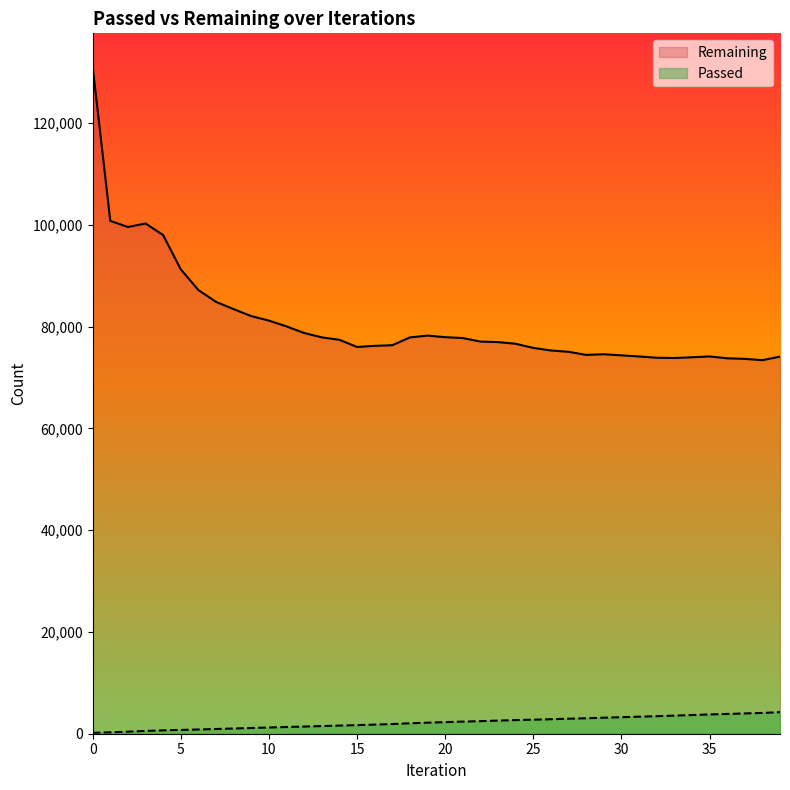

True or false: Passed and Remaining intersect in this chart.

False